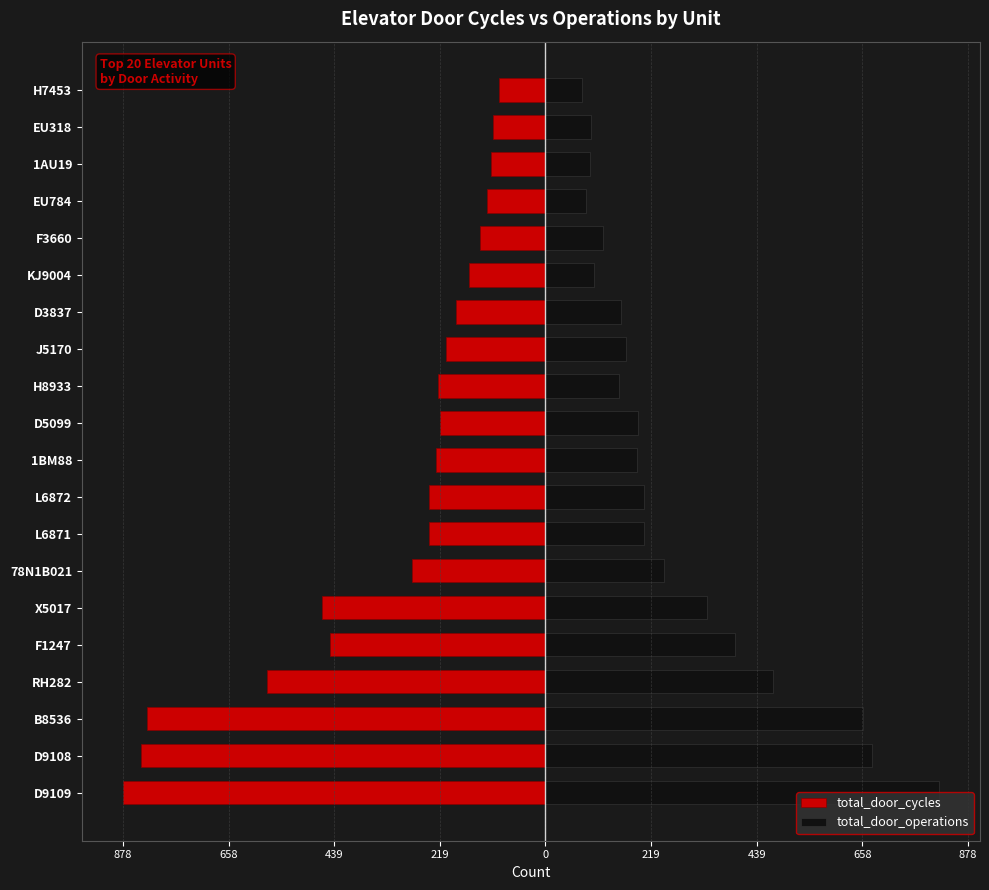

Count the number of categories in the chart.

20